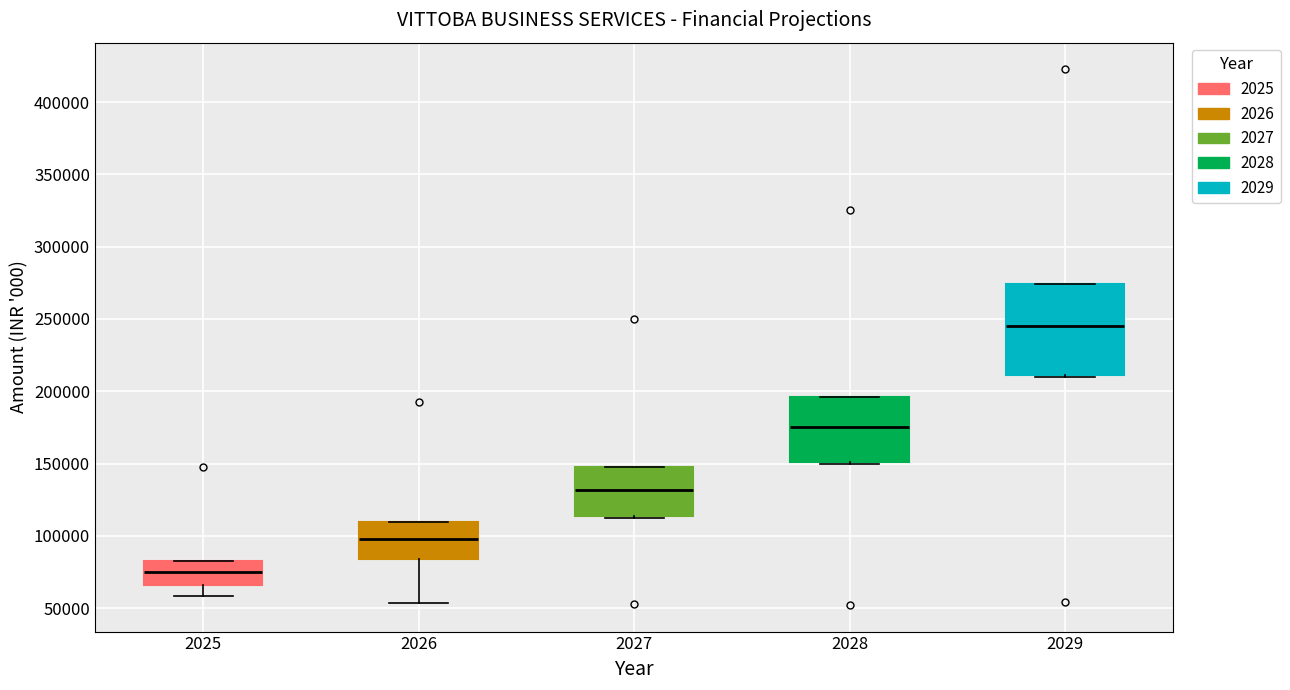

Where is the lower edge of the box at x = 2028 on the y-axis? The values are not printed on the chart, so give them approximately, as read against the axis.

150000